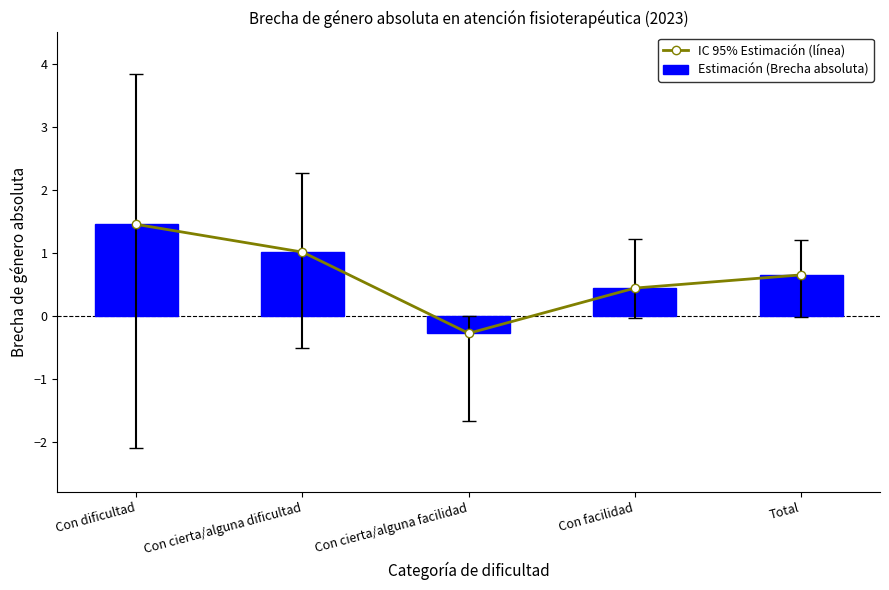

What is the difference between the maximum and minimum values in the Estimación (Brecha absoluta) series?

1.7